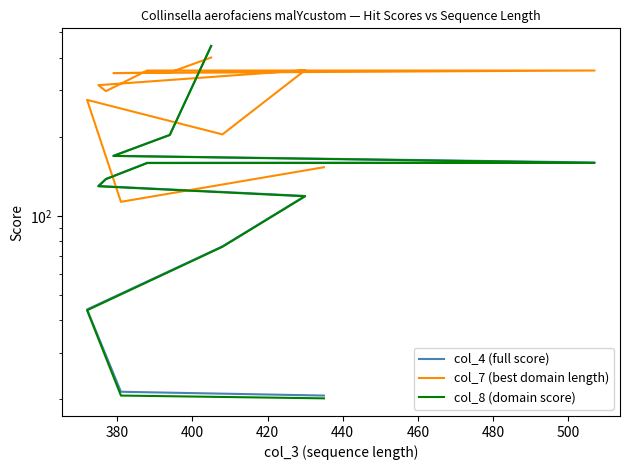

What is the difference between the maximum and minimum values in the col_7 (best domain length) series?

287.0